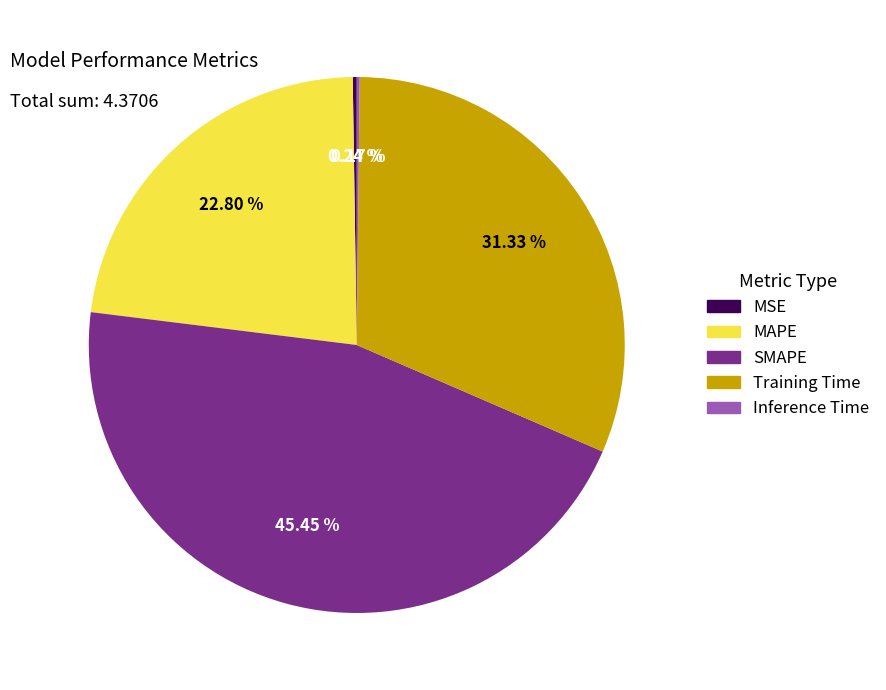

True or false: SMAPE accounts for 40% of the total.

False